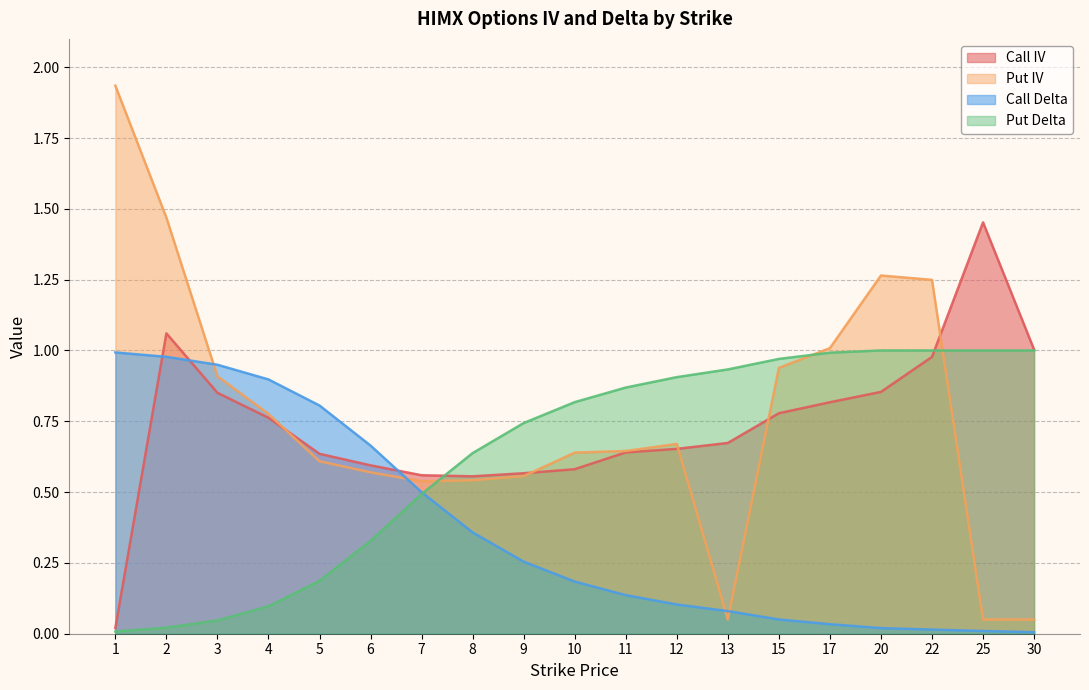

Is it true that Put IV equals 0.9 at 10?

False